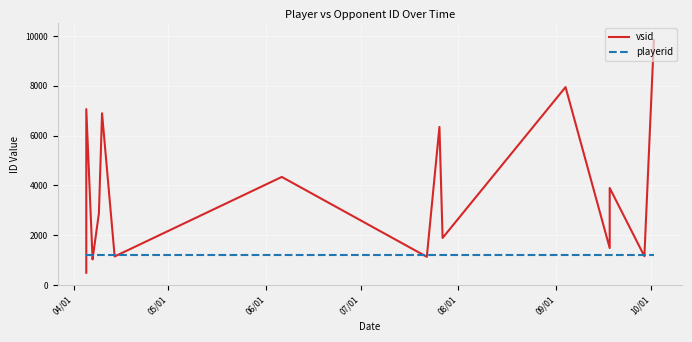

What is the average value of the playerid series?

1215